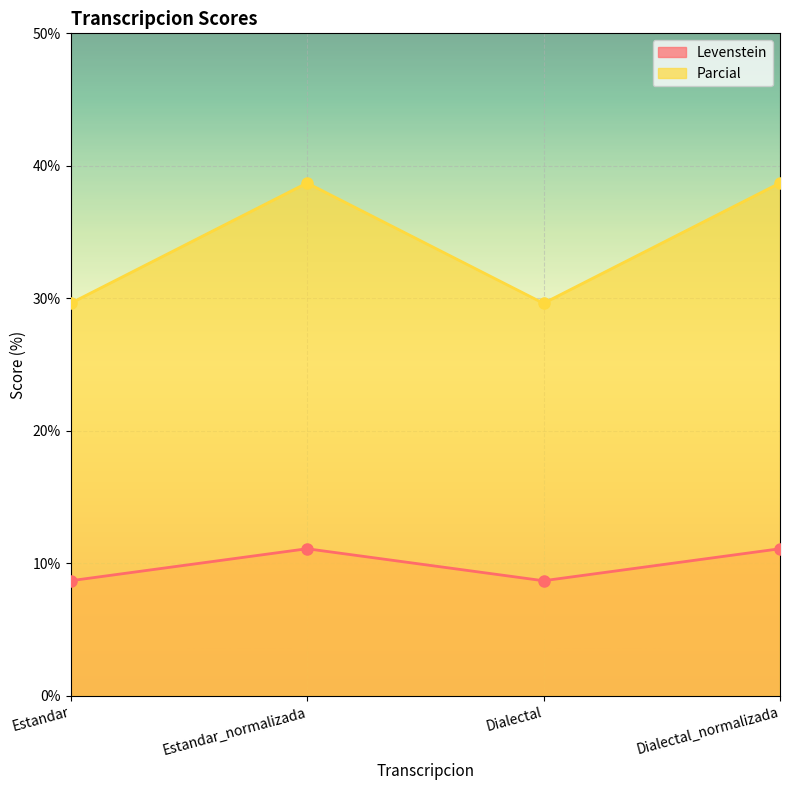

True or false: Parcial has a value of 20.2 at Estandar.

False